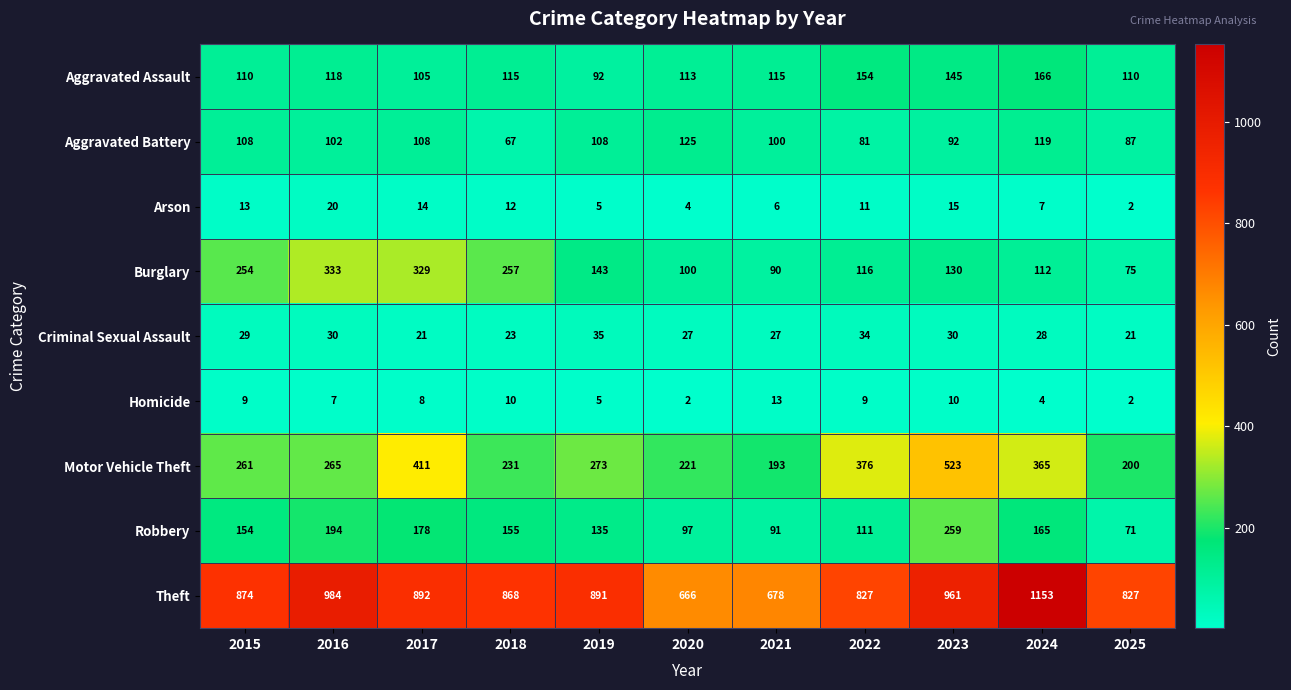

Count the number of data series in this chart.

9